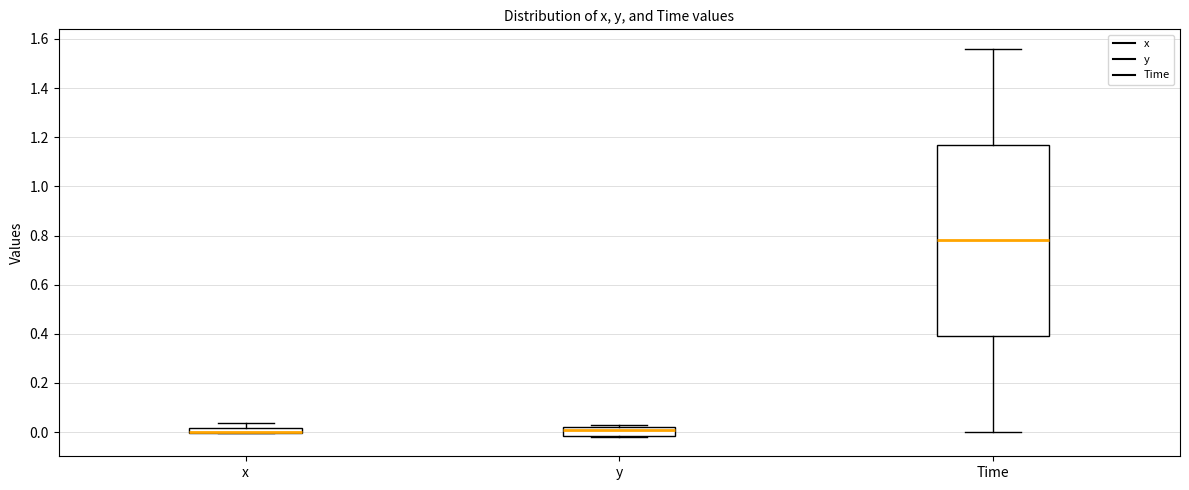

Which box is the tallest, from its lower edge to its upper edge?

Time